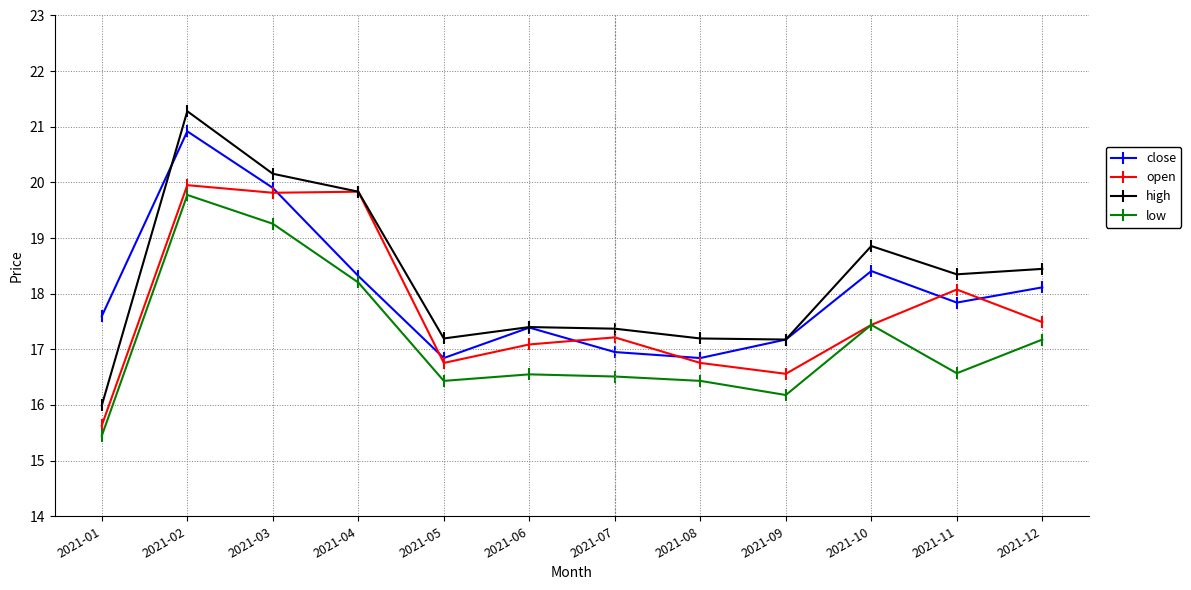

What is the sum of the close values at 2021-10 and 2021-12?

36.5